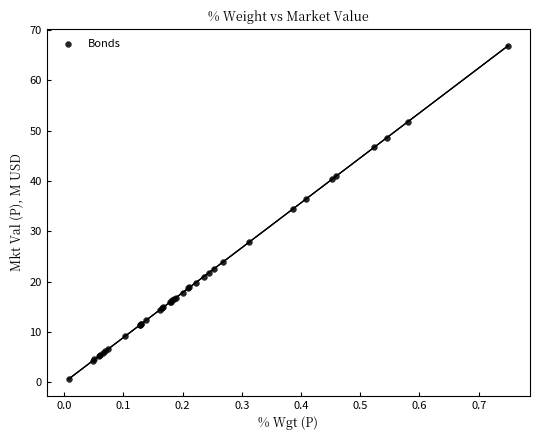

What Y value in the scatter plot is closest to 33?

34.5